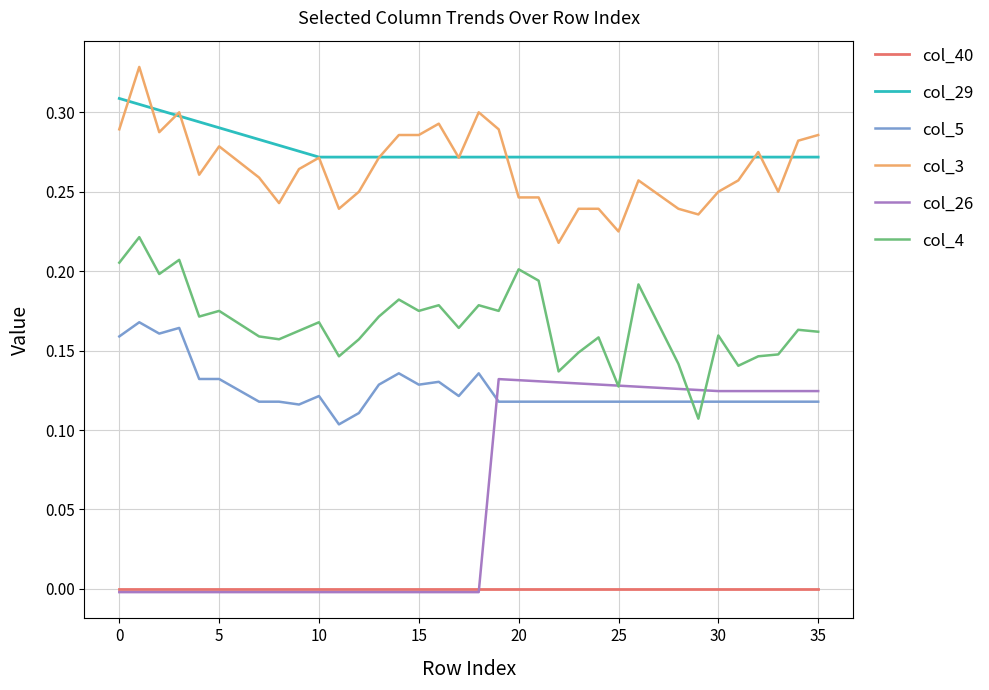

Rank the series by their maximum value, from lowest to highest.

col_40, col_26, col_5, col_4, col_29, col_3